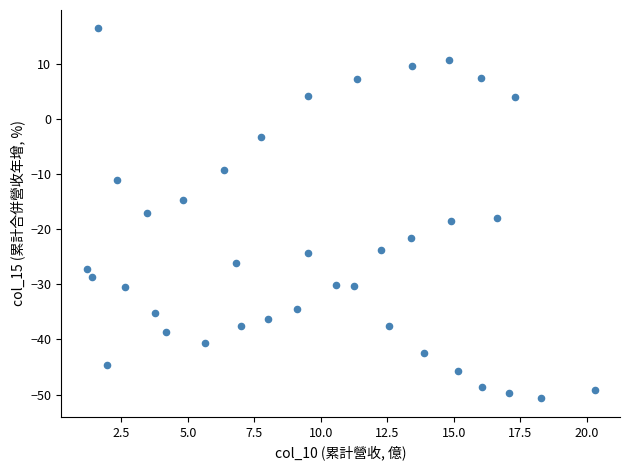

What is the range of Y values (max minus min)?

67.2